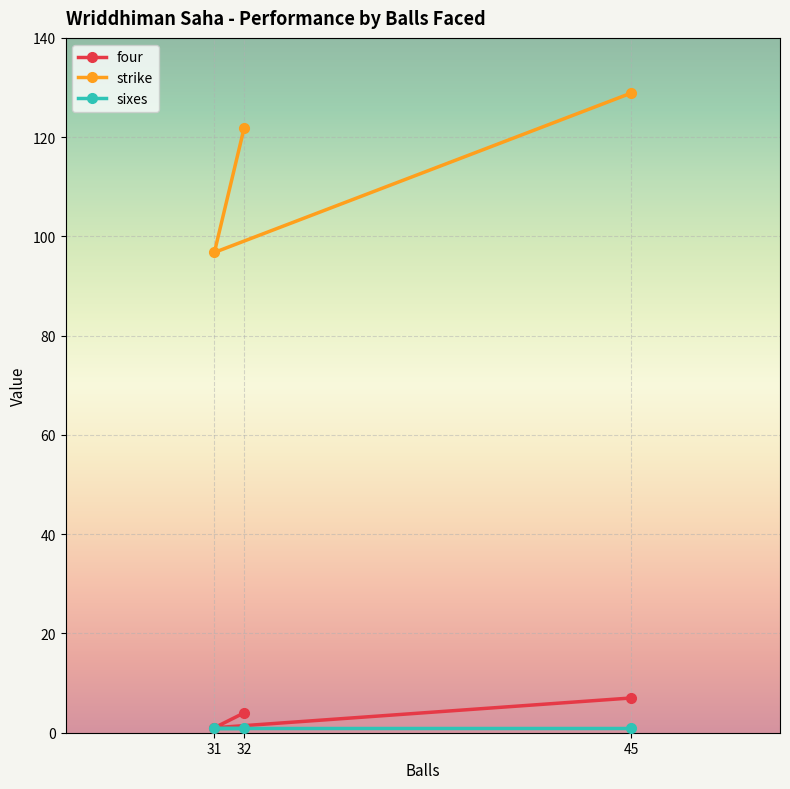

What is the lowest value of the strike series?

96.8